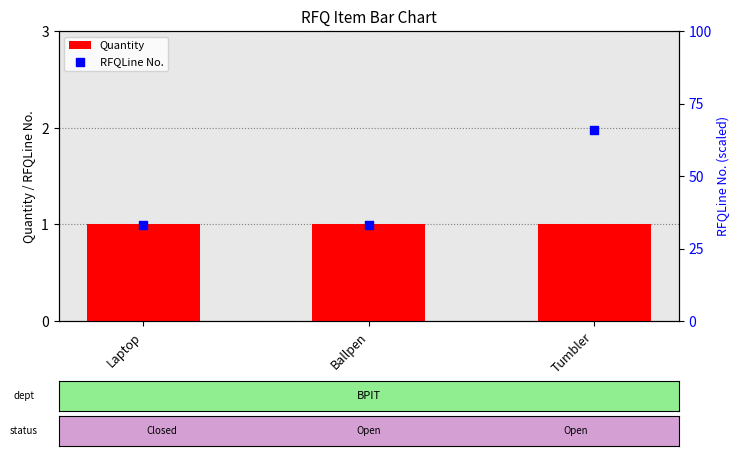

Is the value of RFQLine No. at Ballpen greater than the value of Quantity at Ballpen?

Yes